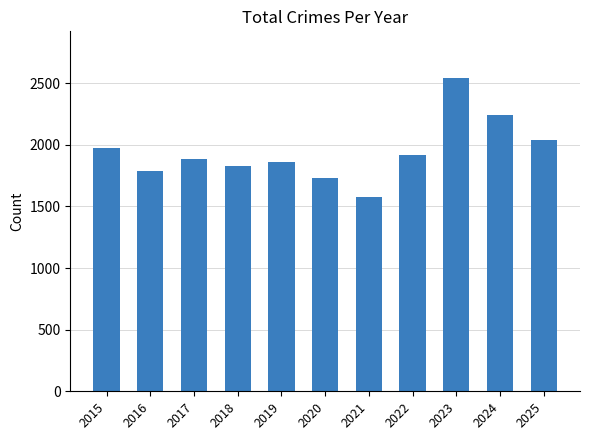

Are the bars horizontal?

No